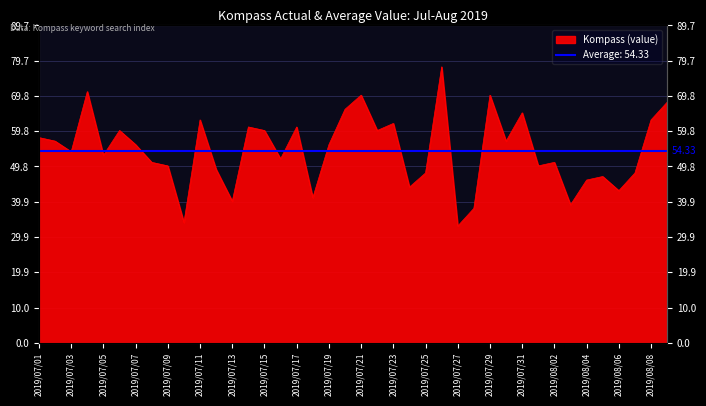

How many interior local peaks (higher than both neighbors) does the data have?

12